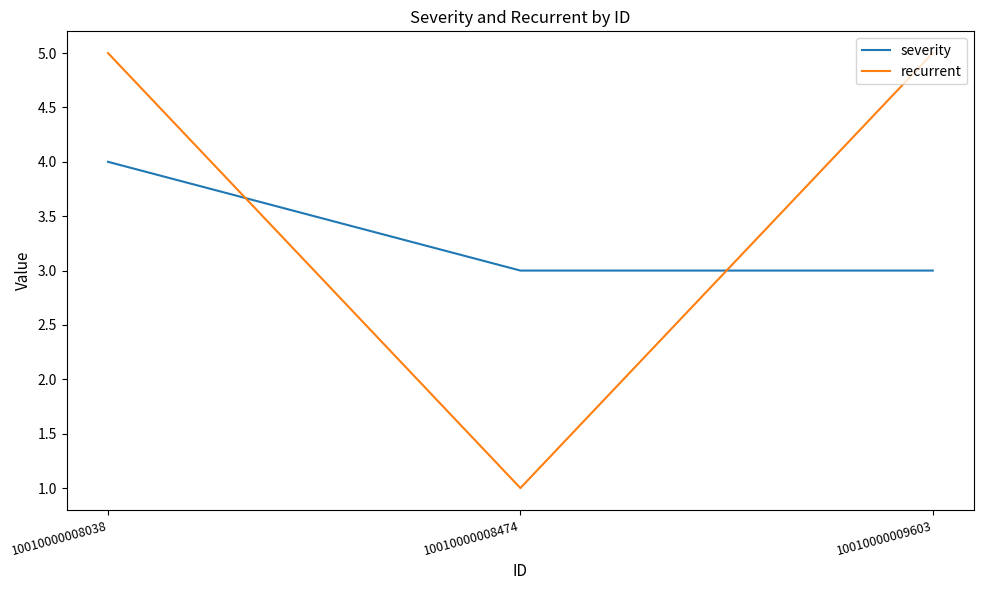

The recurrent series shows 1 at 10010000008474. True or false?

True